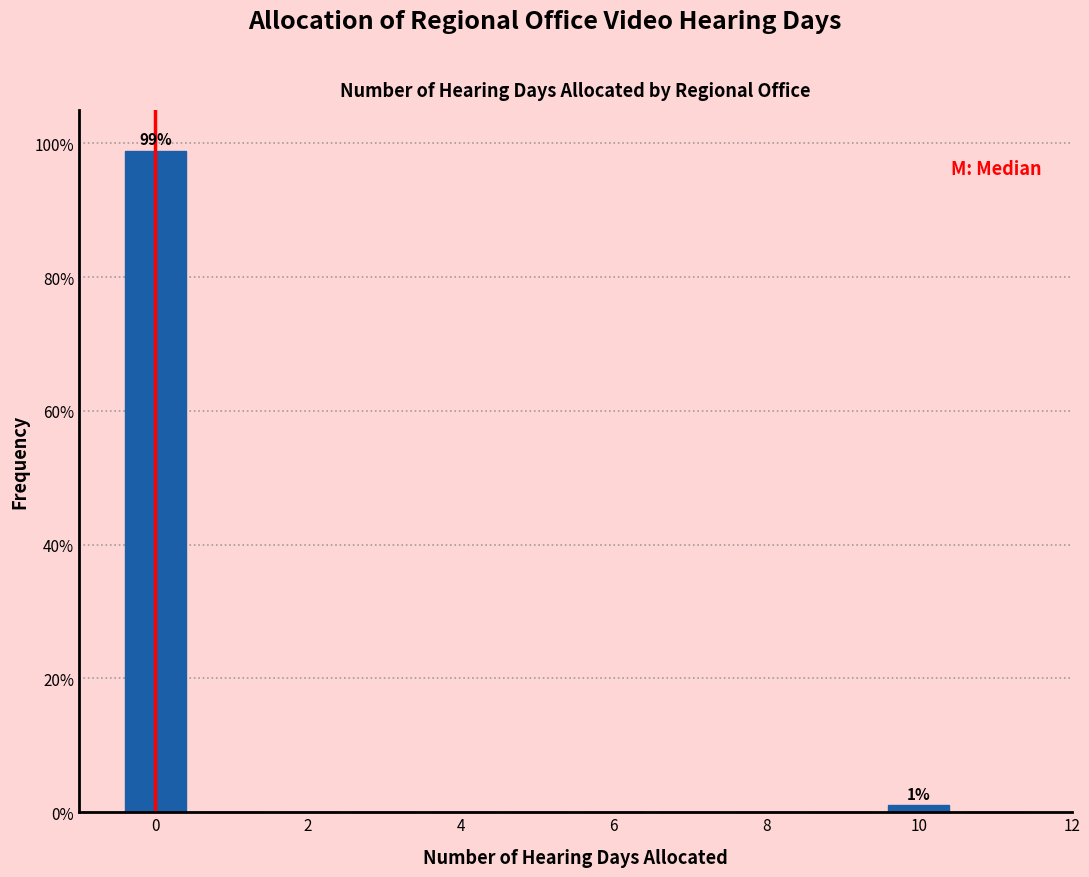

Over which range of the x-axis is the bar tallest?

-0.5 to 0.5